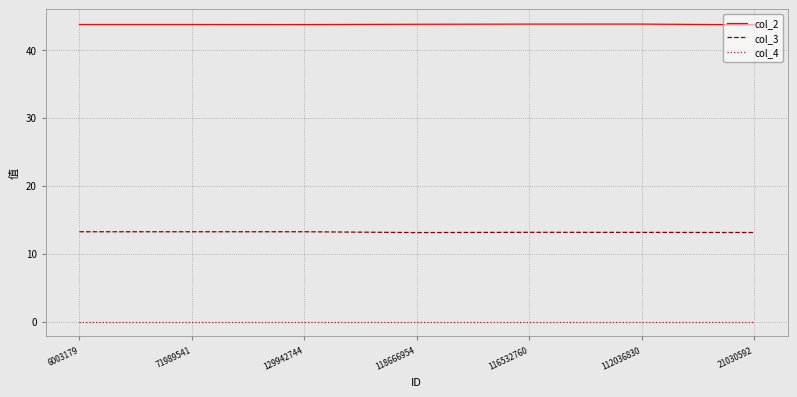

What are all the series names shown in the legend?

col_2, col_3, col_4